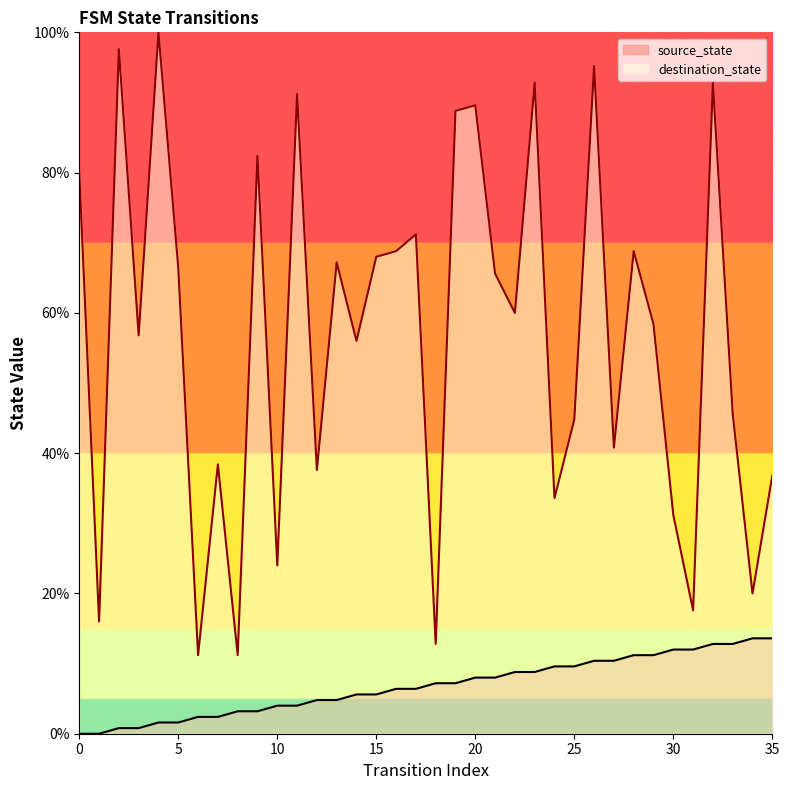

What is the value of the destination_state point at the 7th from the left?

11.2